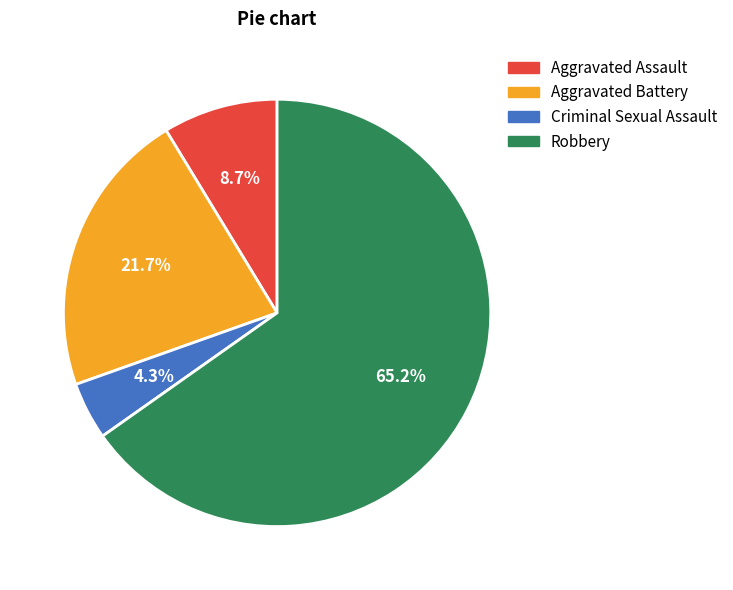

How many segments does this pie chart have?

4